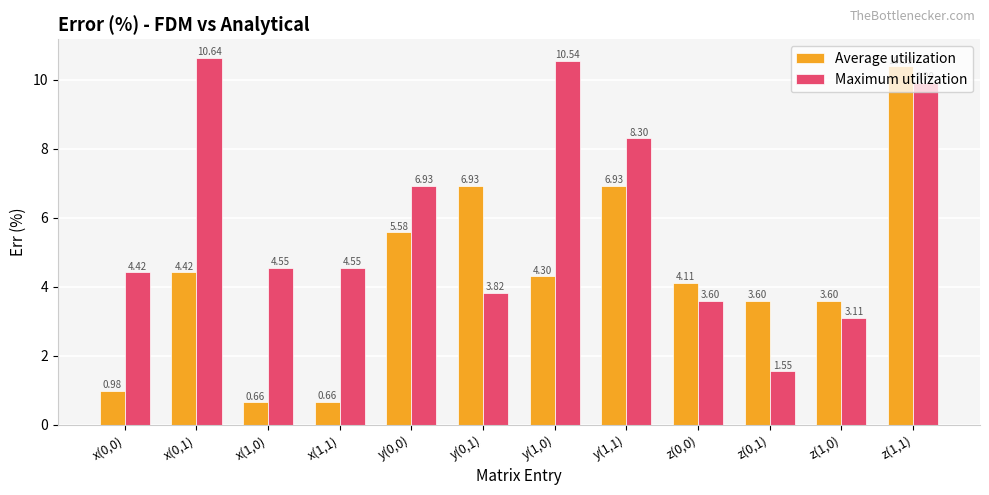

What position from the right is z(0,0)?

4